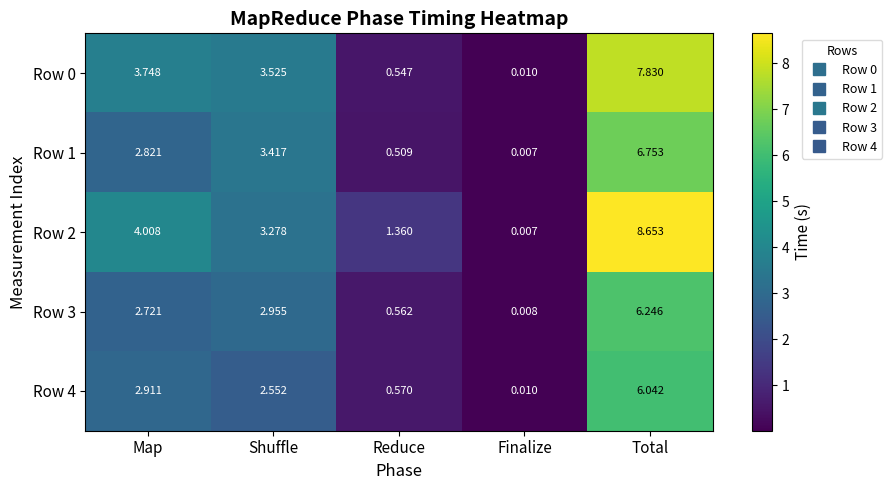

Which label corresponds to the smallest value in the chart?

Finalize